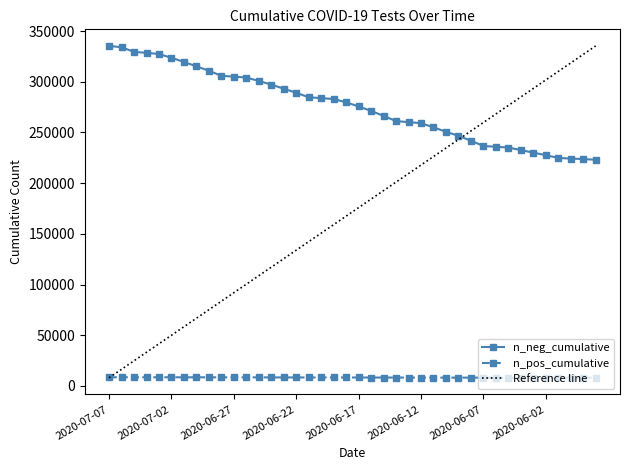

Rank the series at 2020-07-07 from highest to lowest value.

n_neg_cumulative, n_pos_cumulative